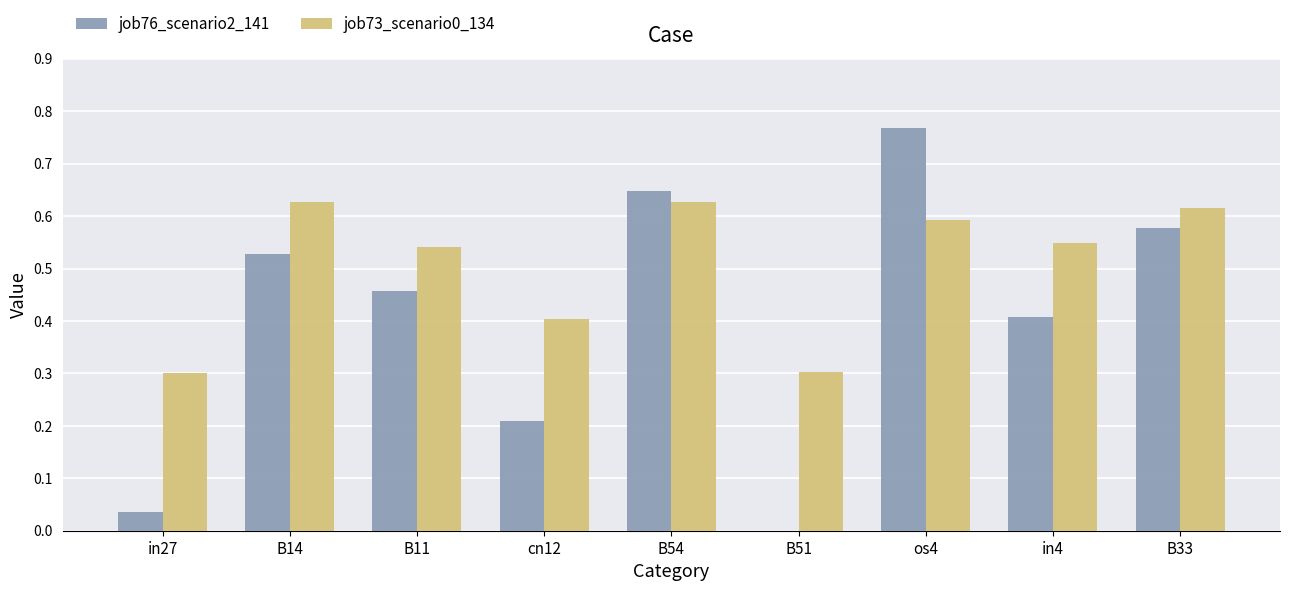

What is the sum of all job76_scenario2_141 values?

3.6